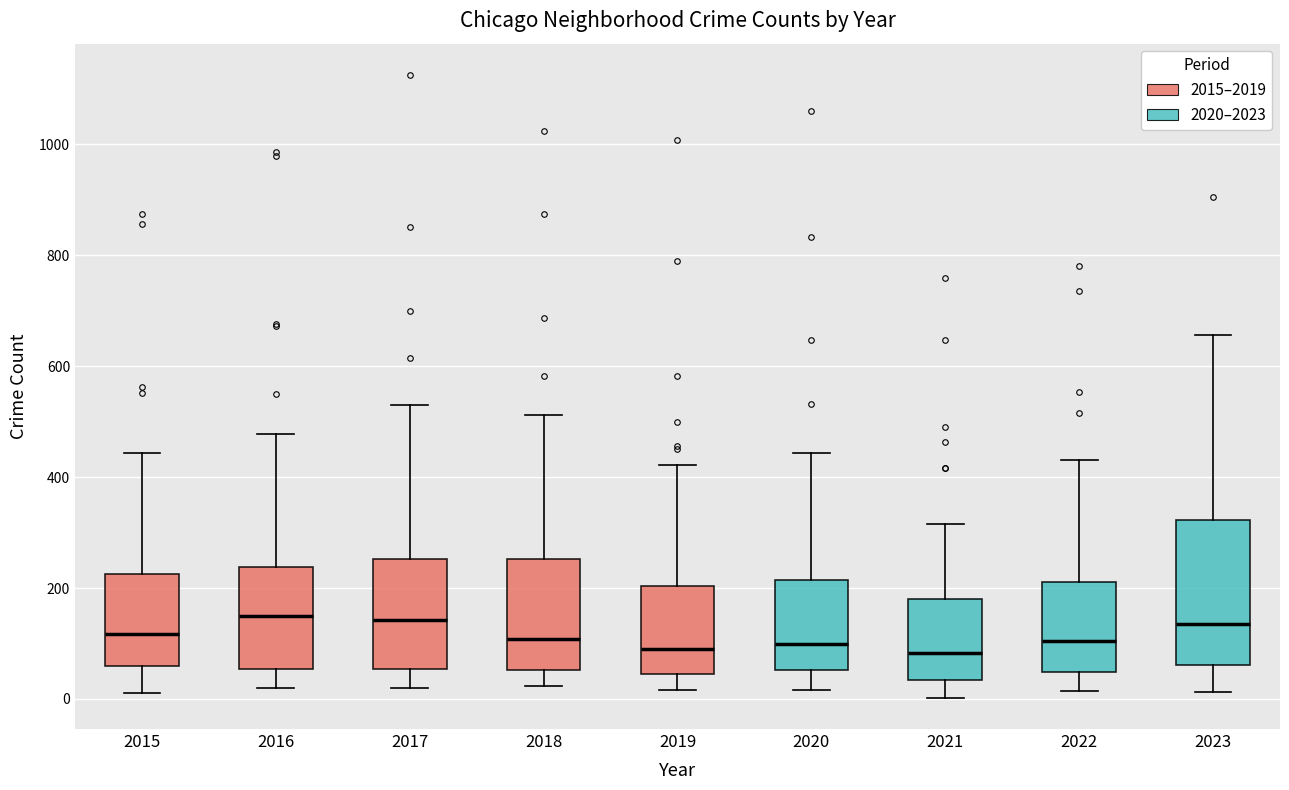

Where does the upper whisker of the box at x = 2018 end on the y-axis? The values are not printed on the chart, so give them approximately, as read against the axis.

520